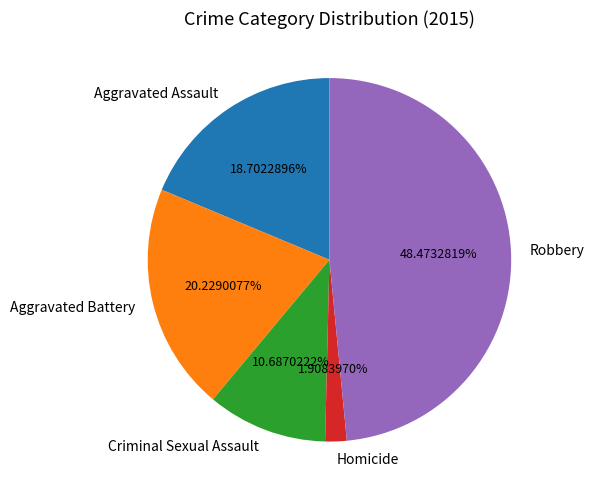

To the nearest percent, what is the difference between the largest and smallest slice percentages?

47%